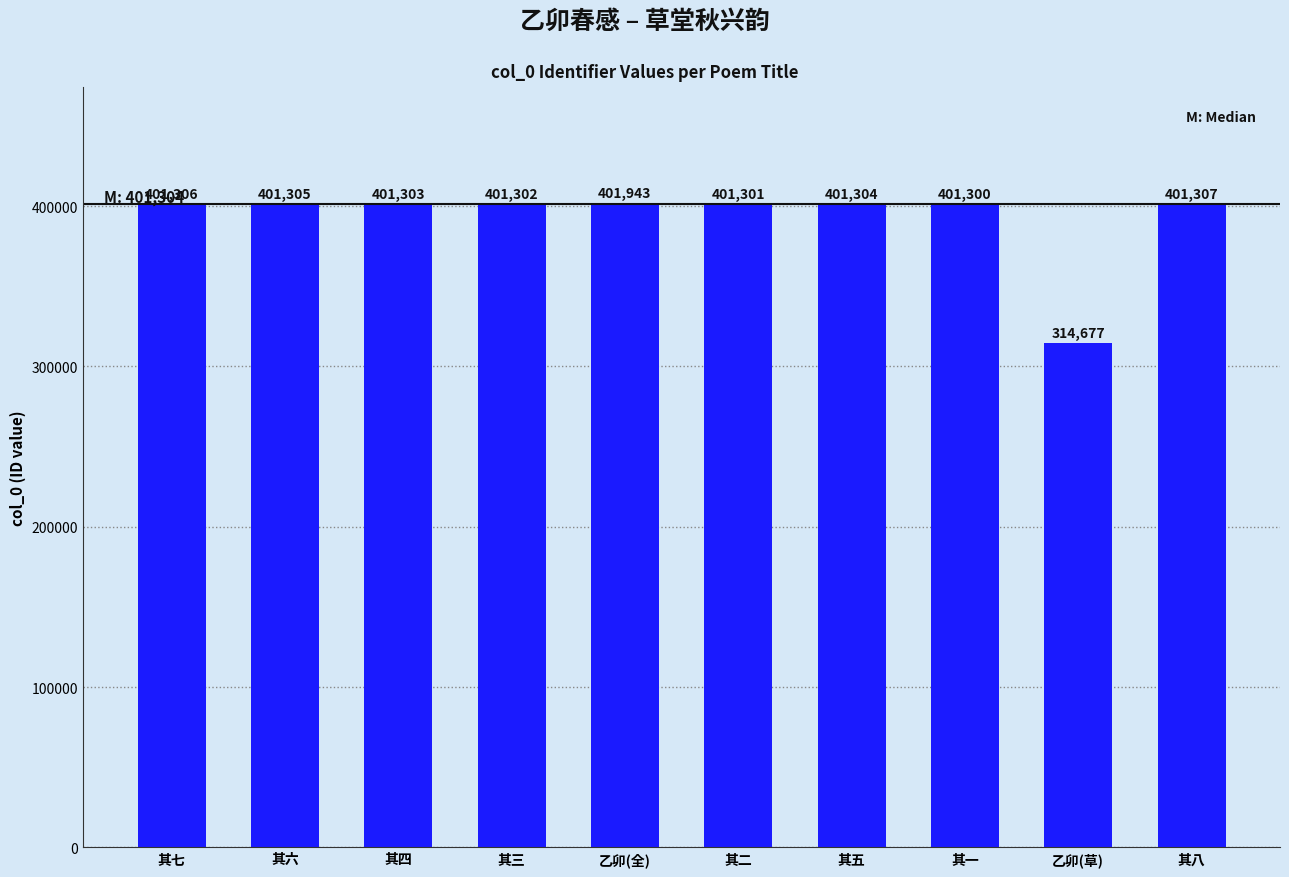

What is the difference between the maximum and minimum values?

87266